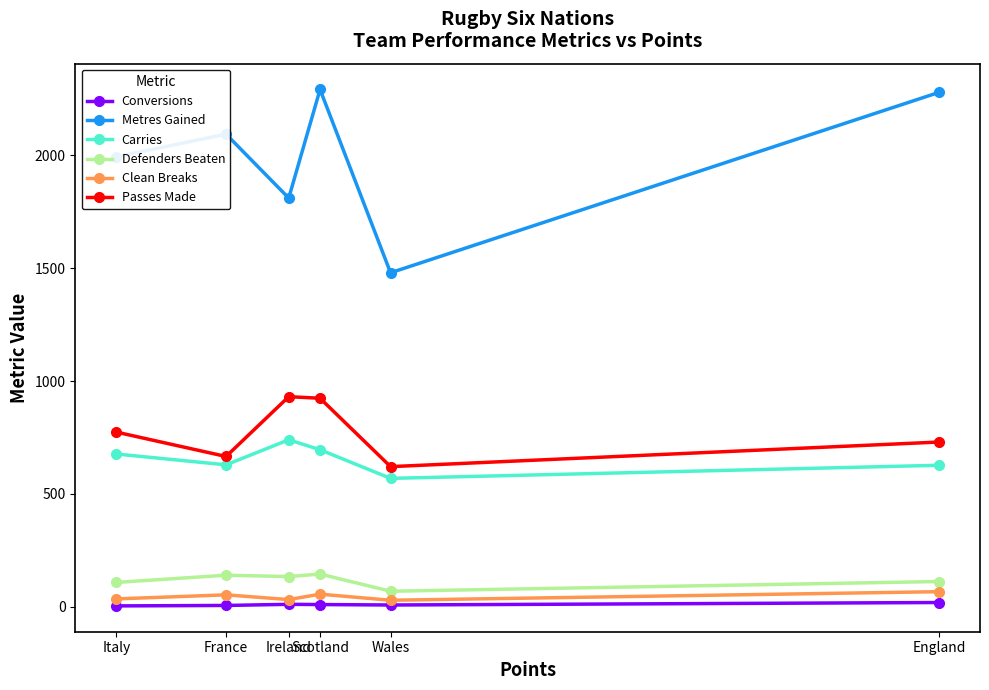

What are all the series names shown in the legend?

Conversions, Metres Gained, Carries, Defenders Beaten, Clean Breaks, Passes Made